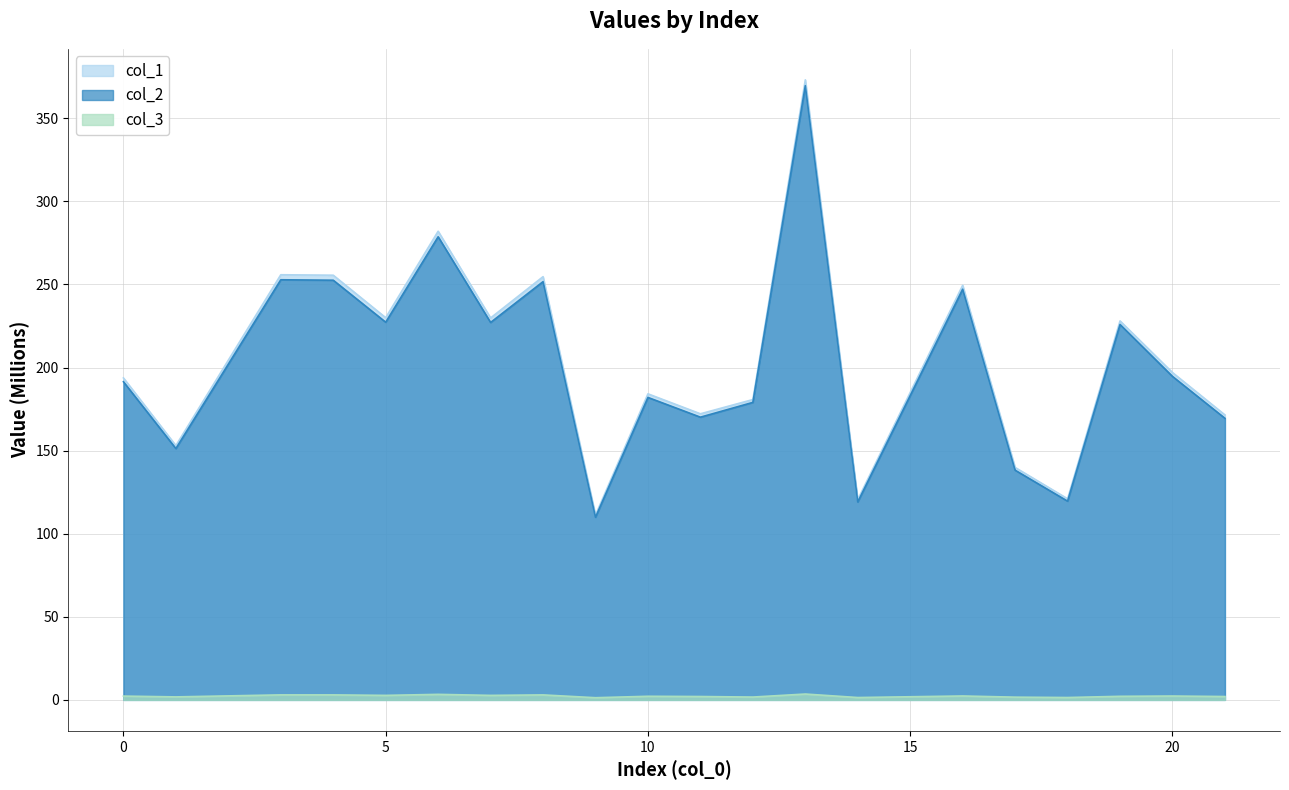

Is the value of col_3 at 17 greater than the value of col_2 at 13?

No